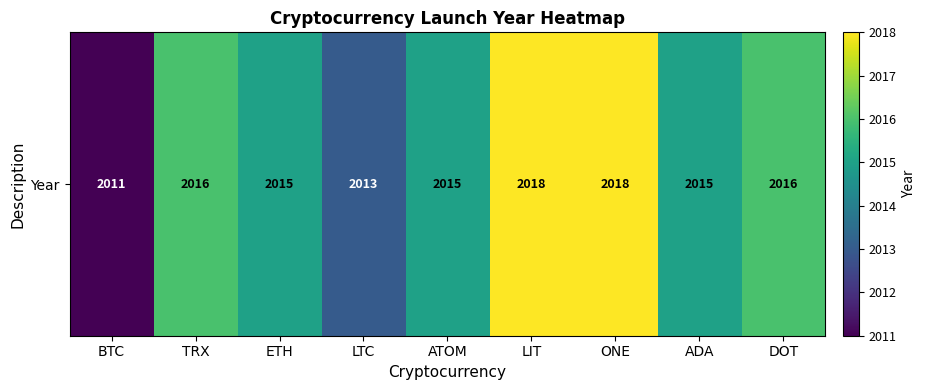

Rank the categories by value from lowest to highest.

BTC, LTC, ETH, ATOM, ADA, TRX, DOT, LIT, ONE